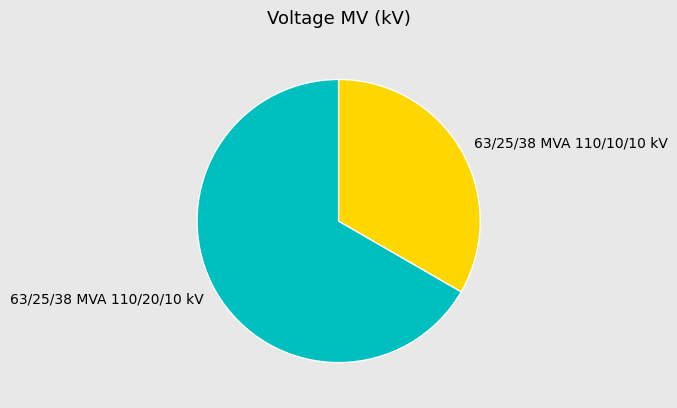

Is it true that 63/25/38 MVA 110/20/10 kV is 67% of the pie?

True